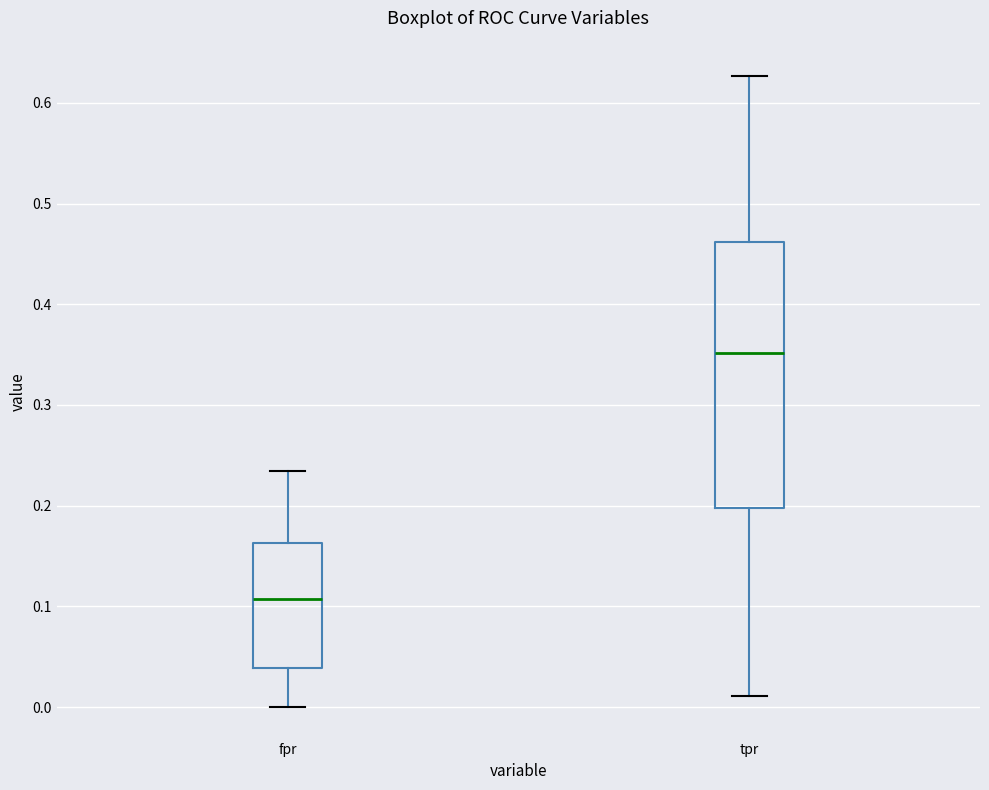

Reading left to right, transcribe this box plot: for each box, give where its median line is, the range the box spans, and where its two whiskers end, as read against the y-axis. The values are not printed on the chart, so give them approximately, as read against the axis.

fpr: median 0.11, box 0.04 to 0.16, whiskers 0.00 to 0.23
tpr: median 0.35, box 0.20 to 0.46, whiskers 0.01 to 0.63